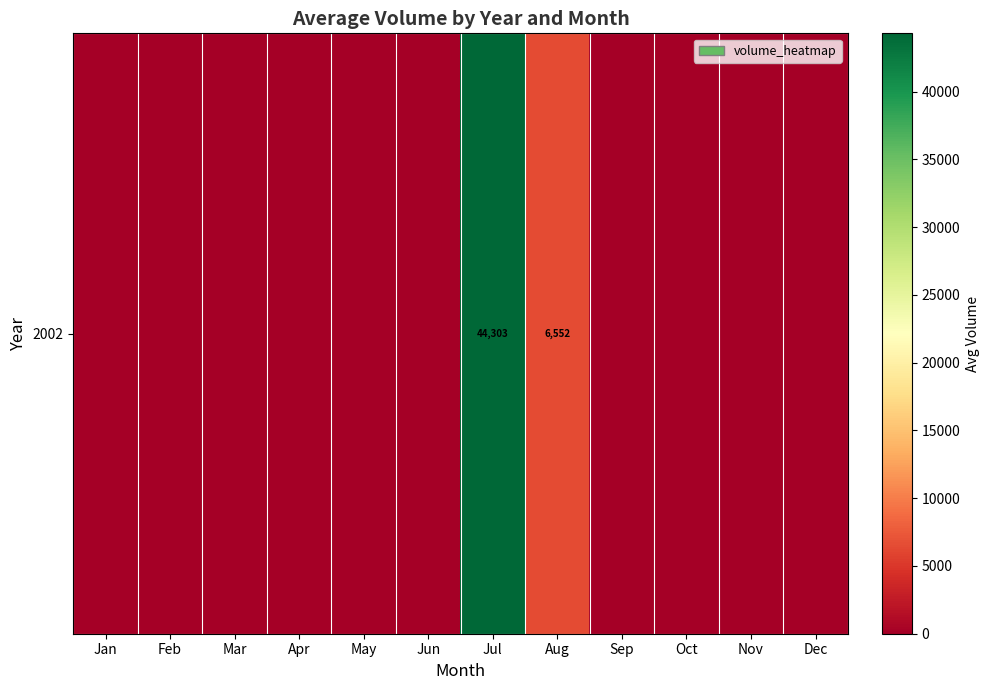

What is the average value?

4238.0